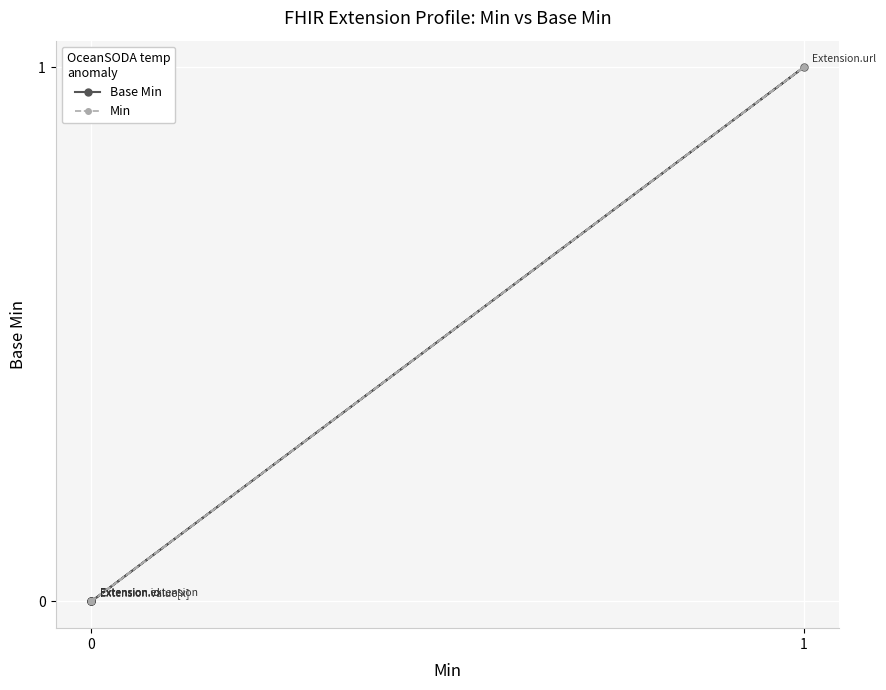

Reading right to left, what are all the values shown in this chart?

Base Min: 0	1	0	0	0
Min: 0	1	0	0	0